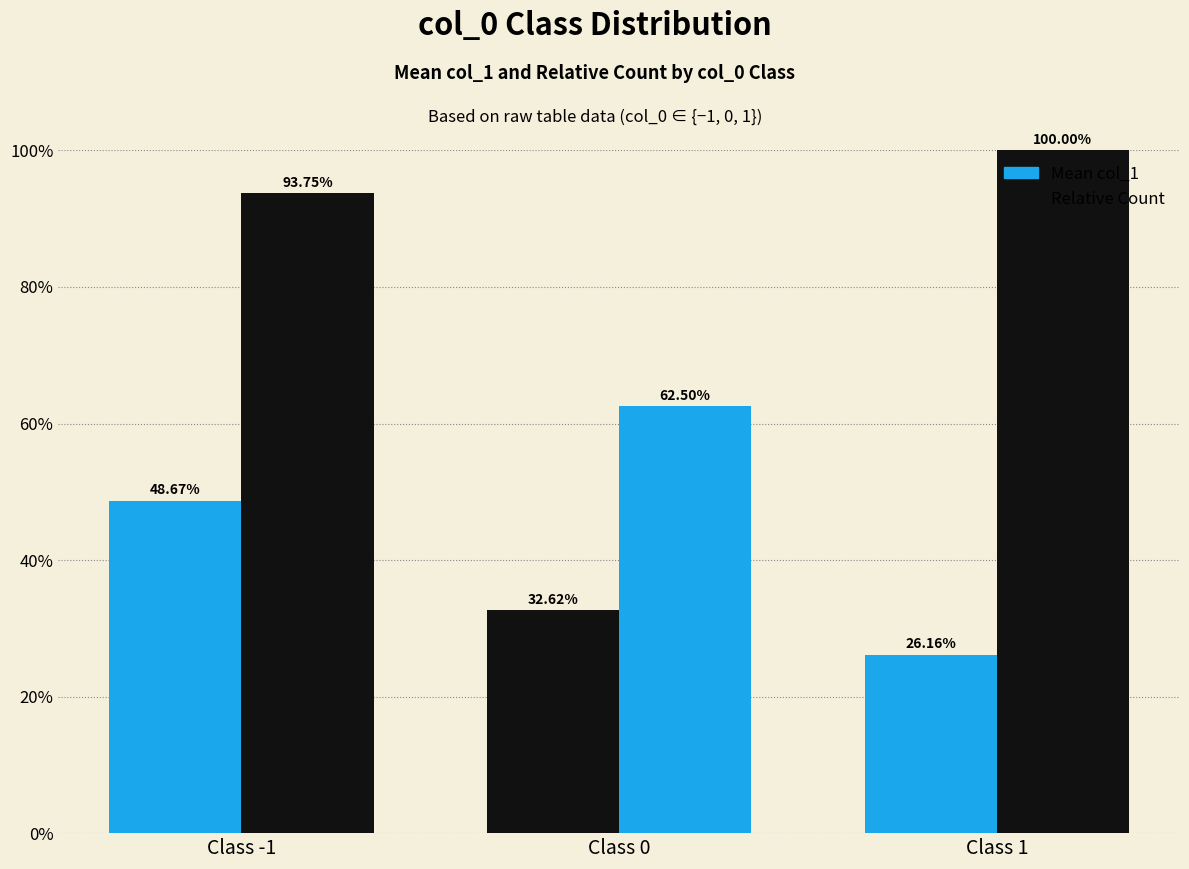

Does the chart contain any negative values?

No